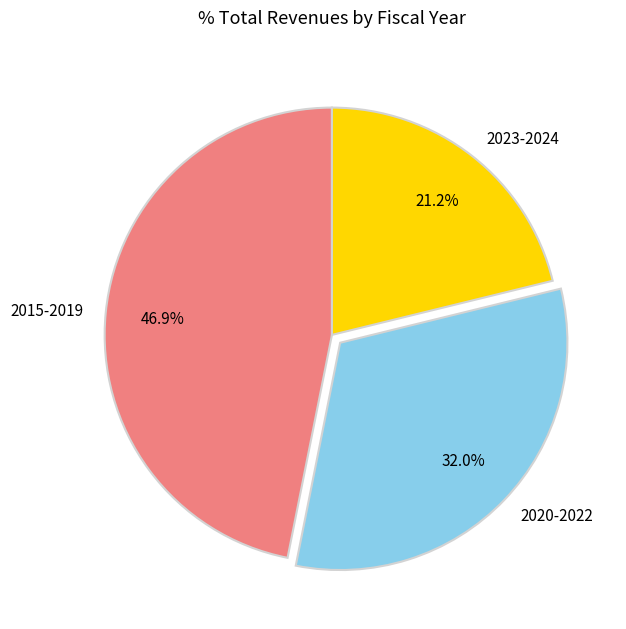

Does 2020-2022 represent more than half of the total?

No